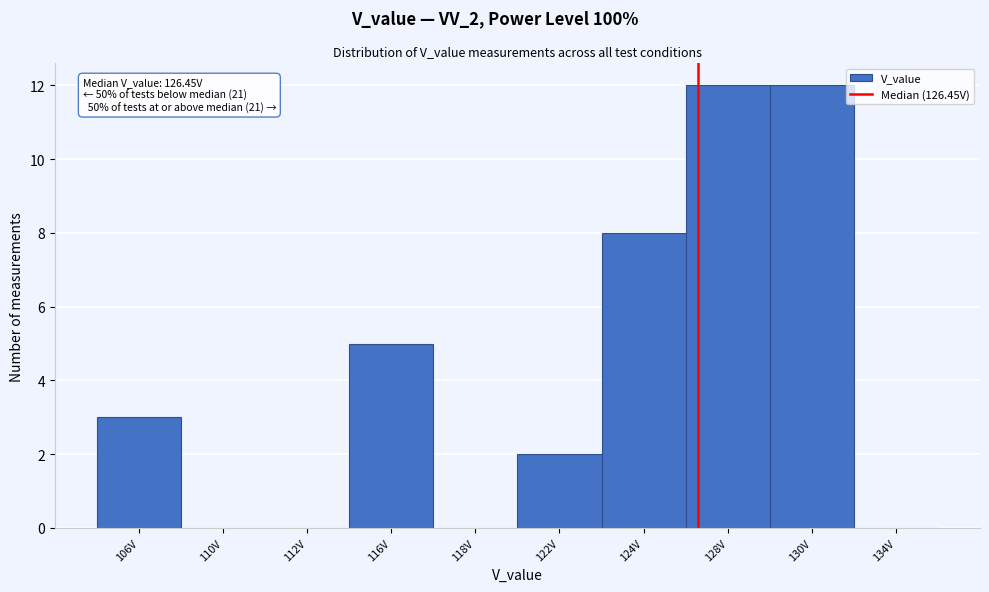

Reading left to right, extract all data points from this chart.

106V=3	110V=0	112V=0	116V=5	118V=0	122V=2	124V=8	128V=12	130V=12	134V=0